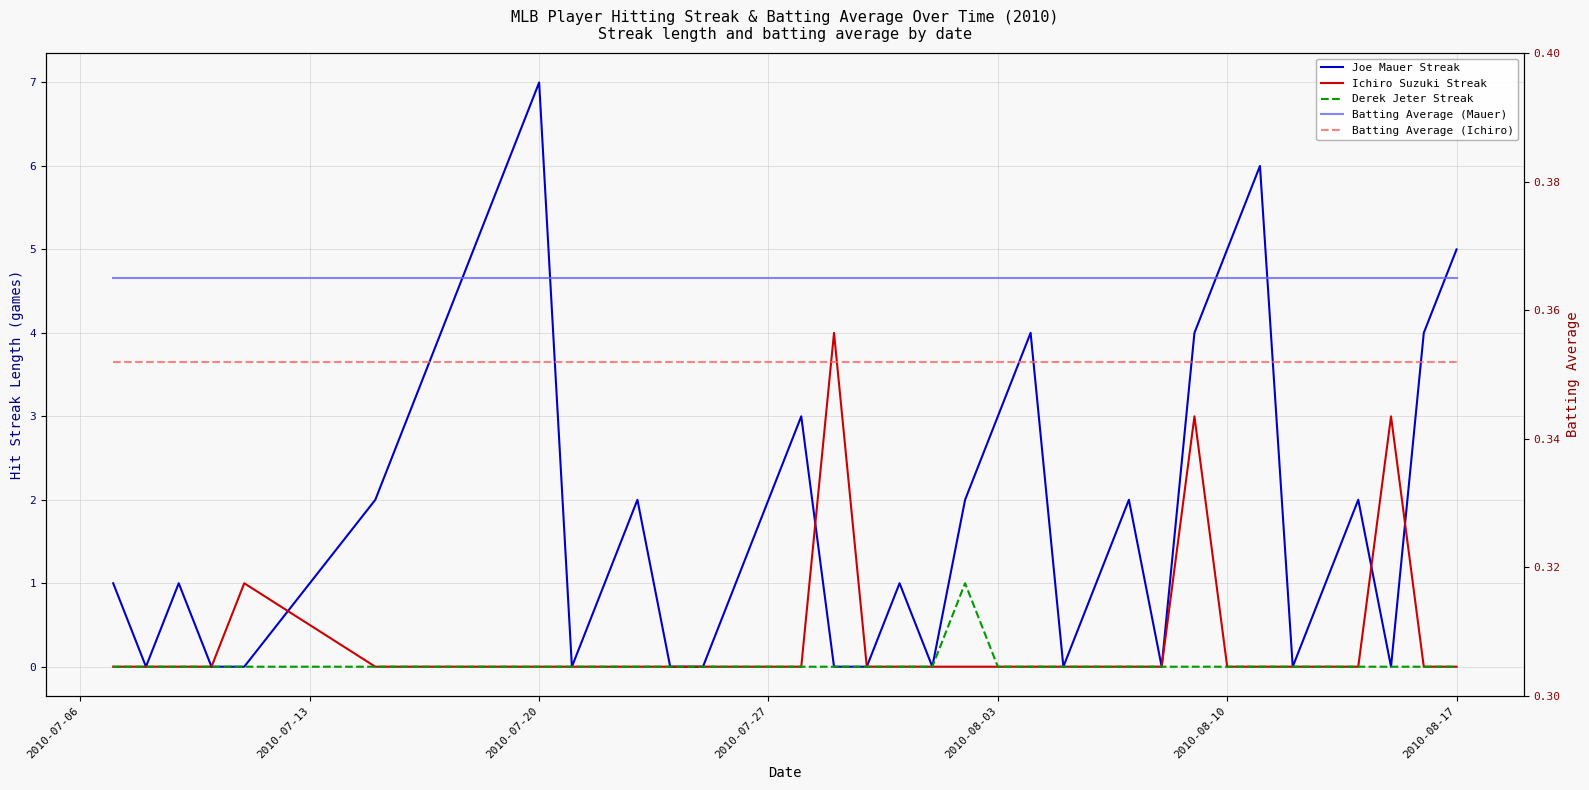

List the series in order of their peak value, highest first.

Joe Mauer Streak, Ichiro Suzuki Streak, Derek Jeter Streak, Batting Average (Mauer), Batting Average (Ichiro)